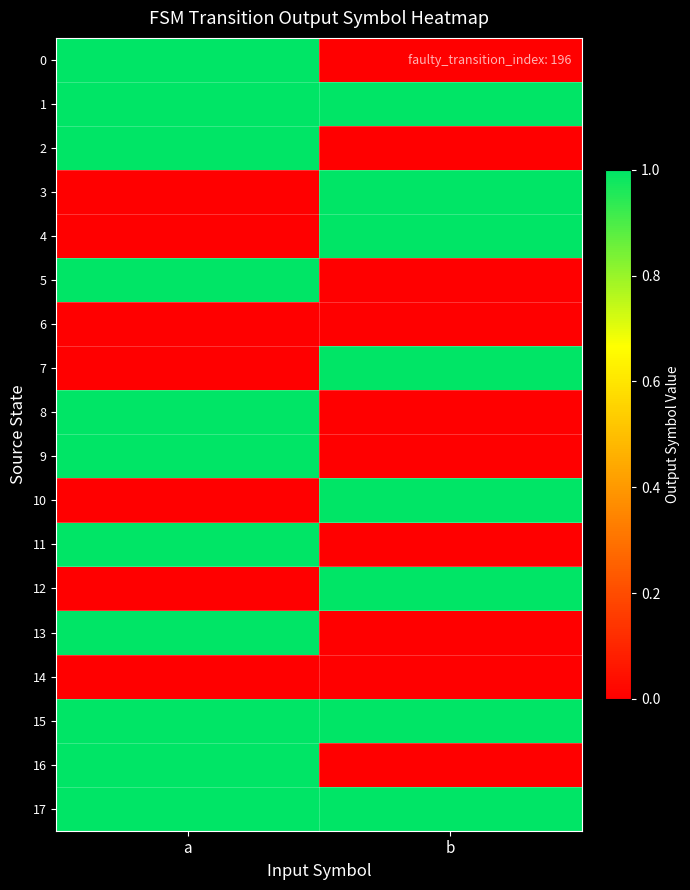

Rank the series by their maximum value, from highest to lowest.

0, 1, 2, 3, 4, 5, 7, 8, 9, 10, 11, 12, 13, 15, 16, 17, 6, 14